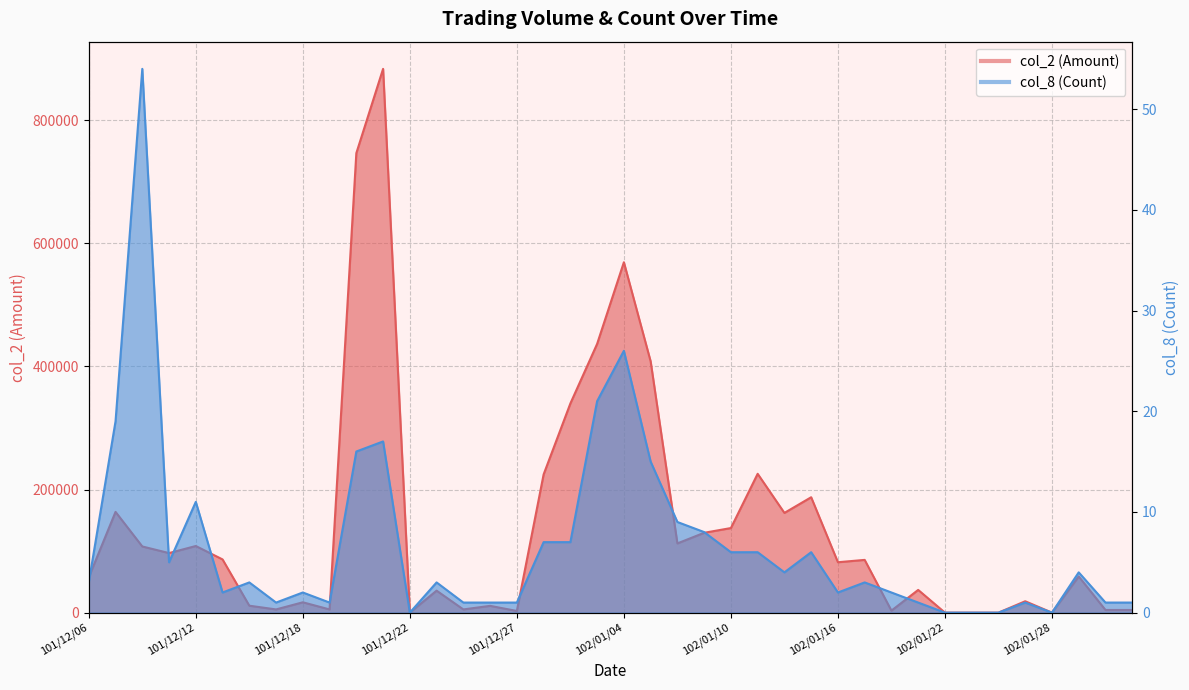

At how many categories does at least one series exceed 395311?

5